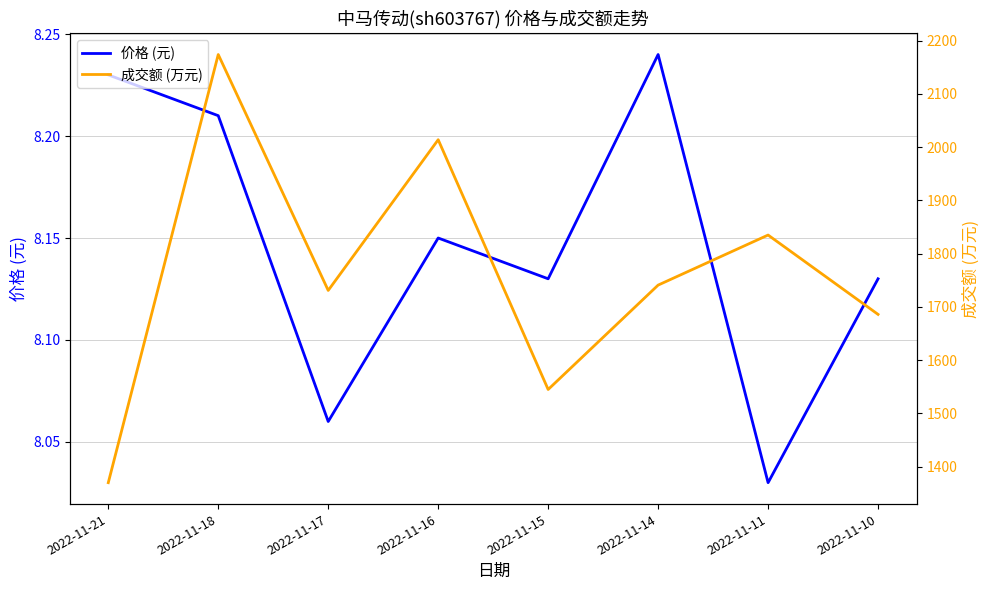

True or false: 成交额 (万元) and 价格 (元) intersect in this chart.

False